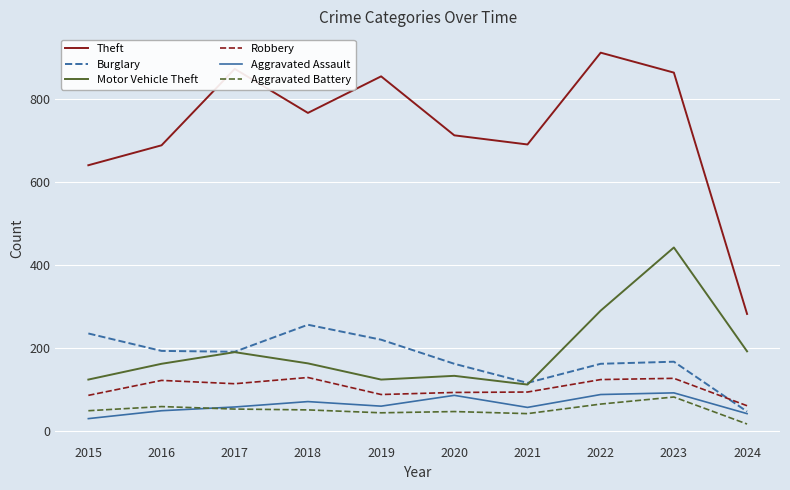

The Motor Vehicle Theft series shows 675 at 2023. True or false?

False